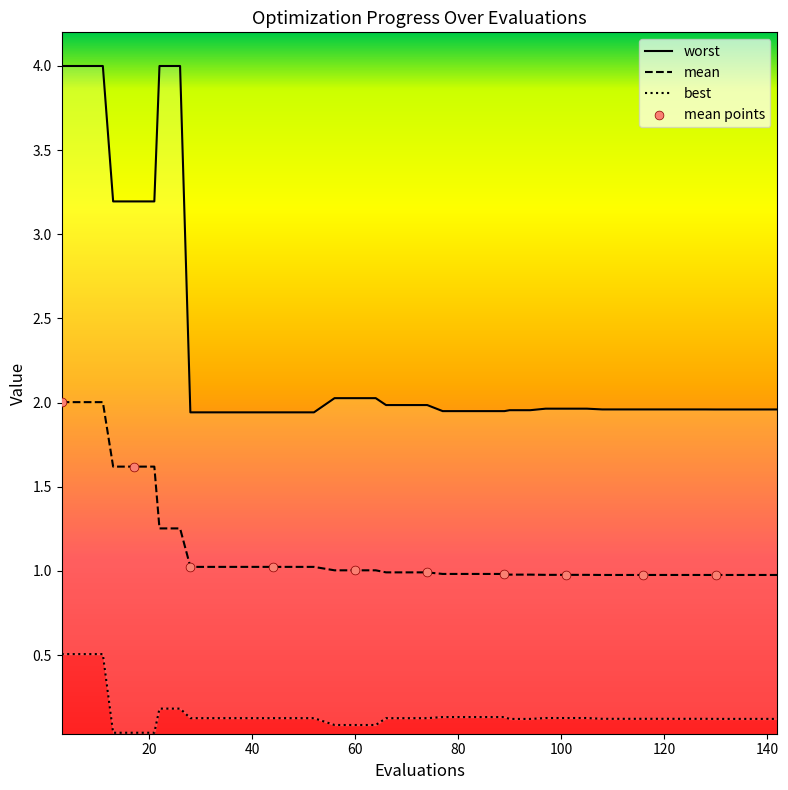

Which series reaches the maximum Y coordinate?

worst